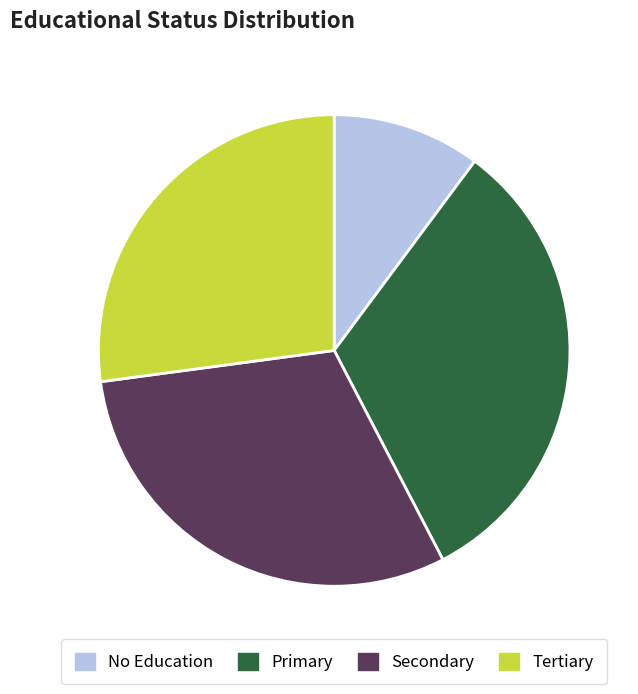

Combined, do Secondary and No Education account for over 50%?

No